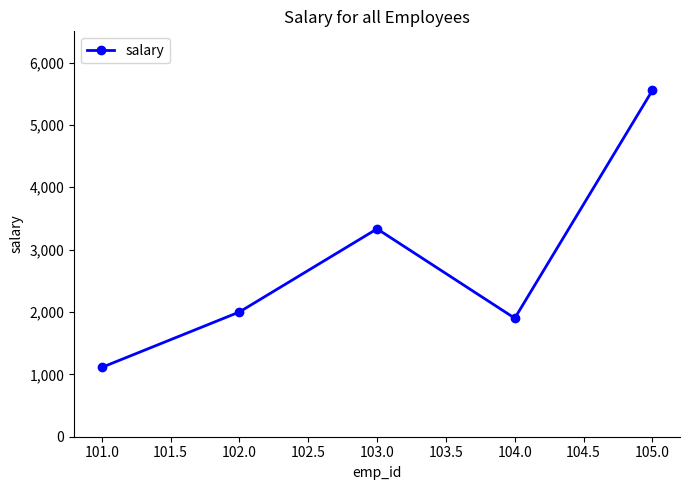

What is the sum of all values?

13899